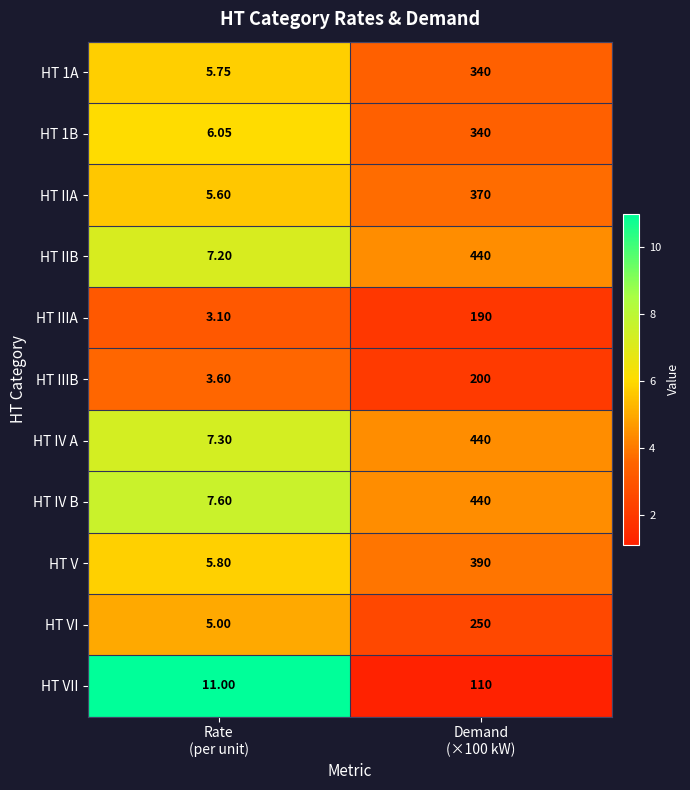

Which series has the widest spread of values?

HT IIB